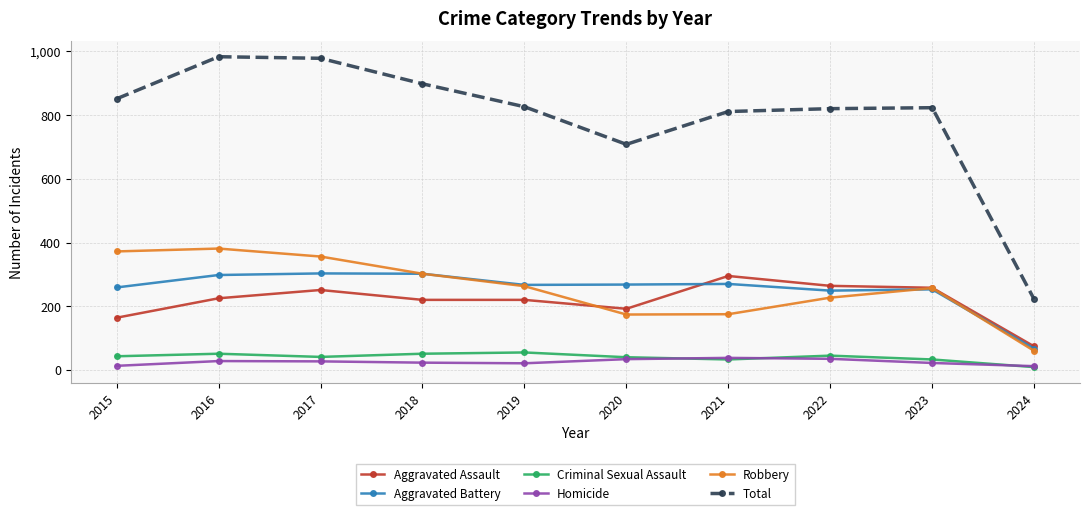

True or false: Aggravated Battery and Homicide cross at least once.

False